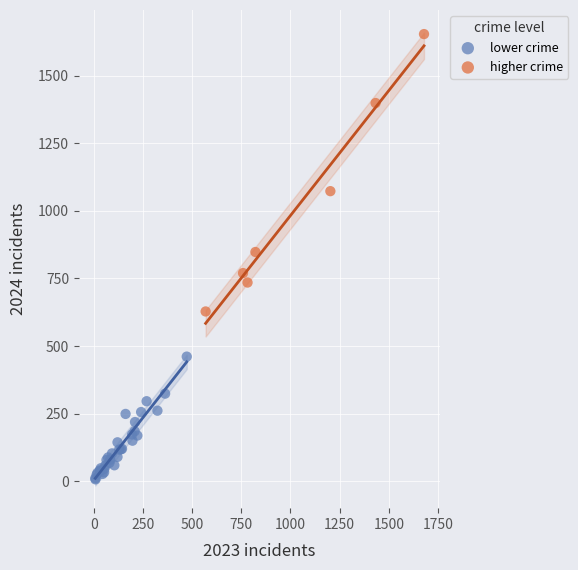

What are all the series names shown in the legend?

lower crime, higher crime